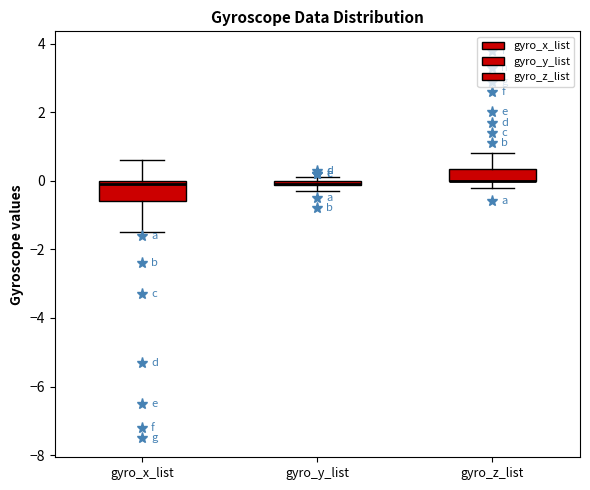

Where does the upper whisker of the box for gyro_x_list end on the y-axis? The values are not printed on the chart, so give them approximately, as read against the axis.

0.6